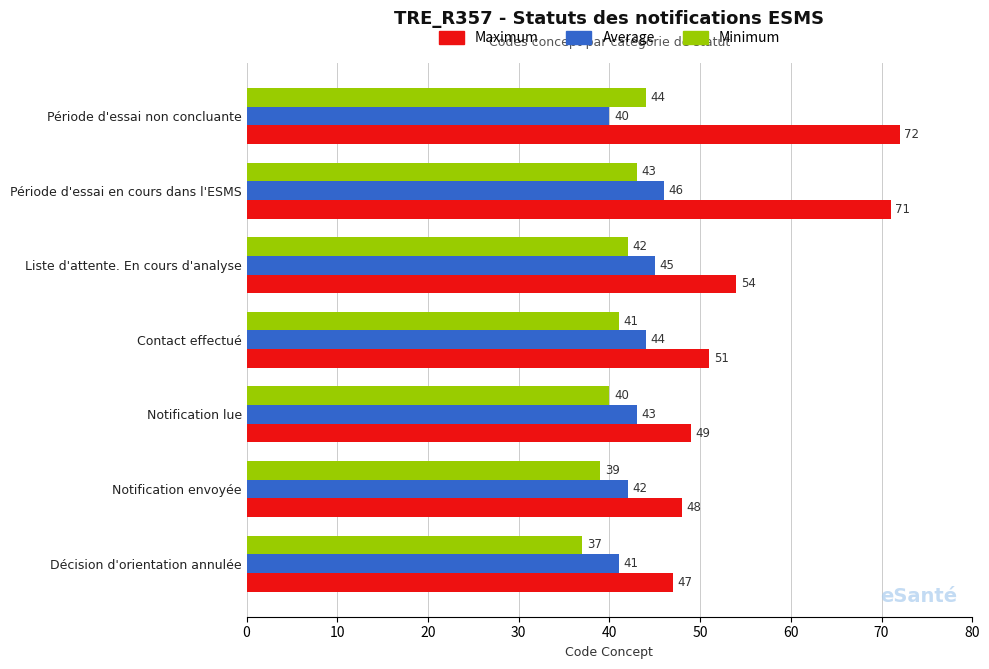

Where is Minimum nearest to the value 40?

Notification lue